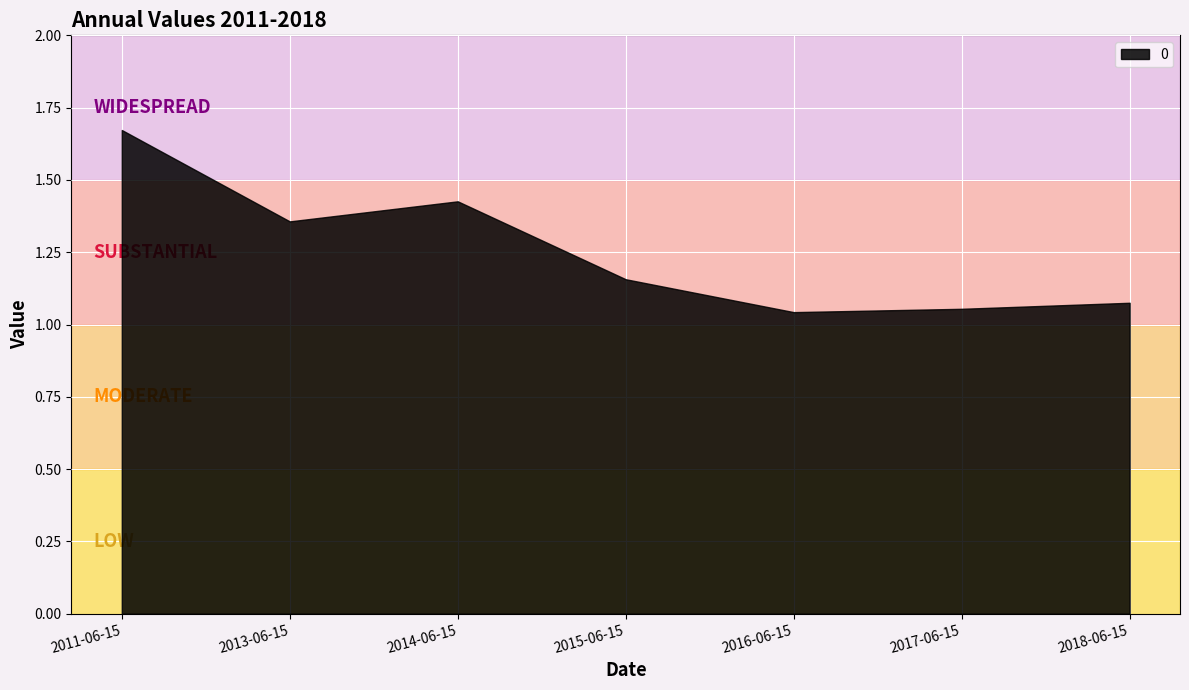

List the labels in order of value, smallest first.

2016-06-15, 2017-06-15, 2018-06-15, 2015-06-15, 2013-06-15, 2014-06-15, 2011-06-15